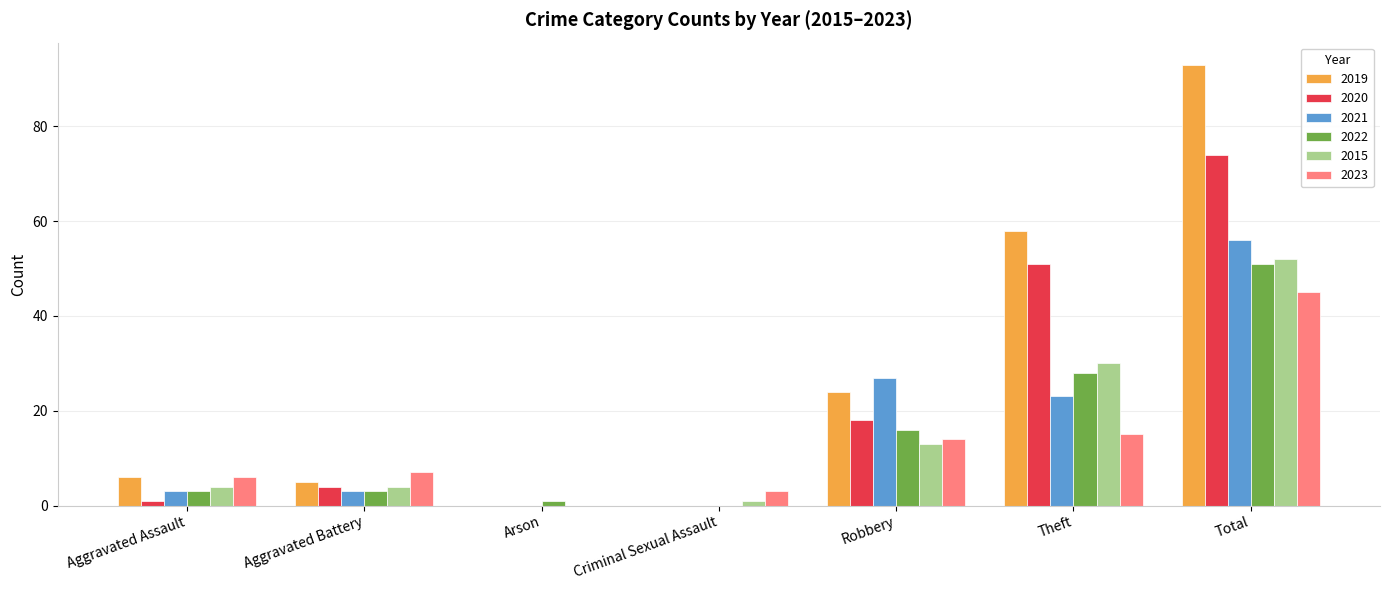

Is the value of 2019 at Theft greater than the value of 2023 at Theft?

Yes